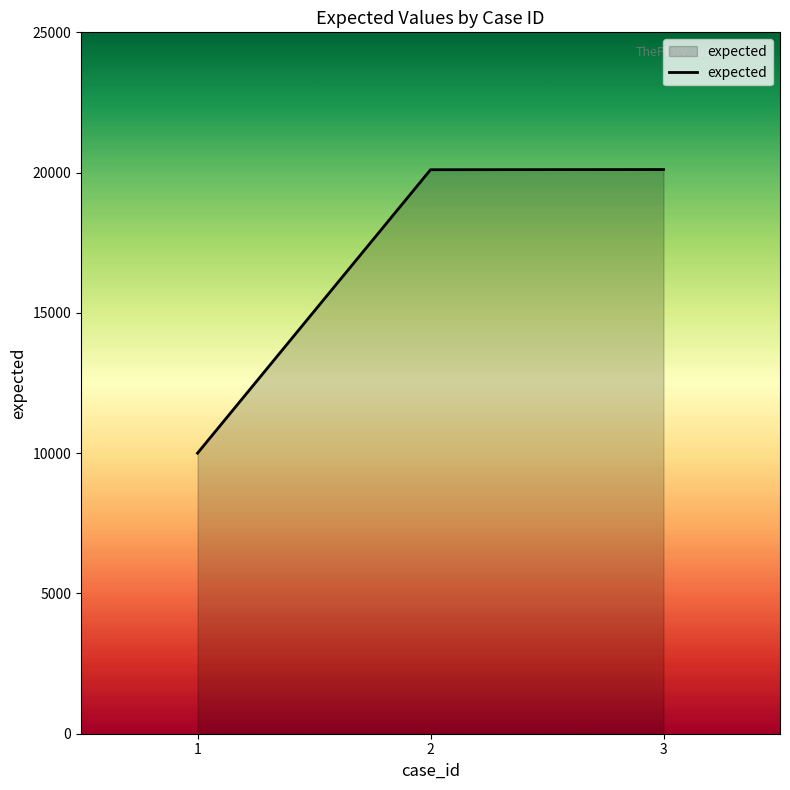

Which has a higher value, 1 or 2?

2